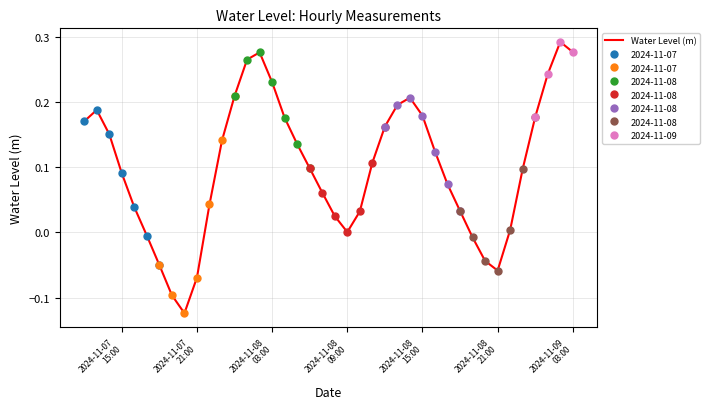

Is this an area chart (filled region under the line)?

No